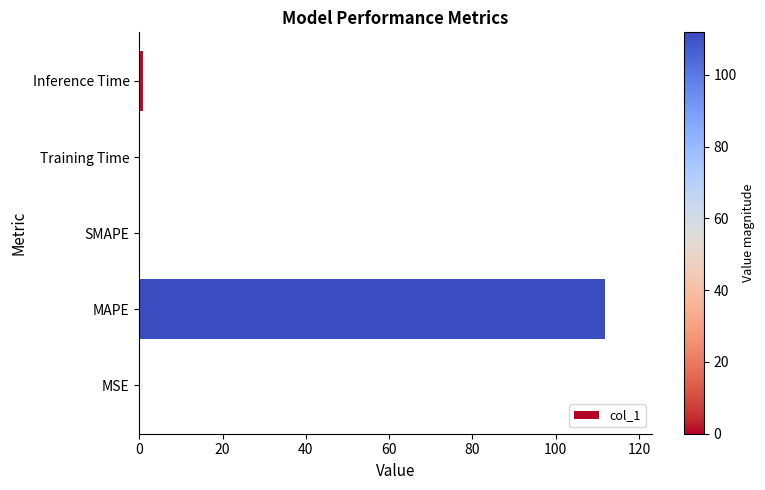

What is the greatest value displayed?

111.9